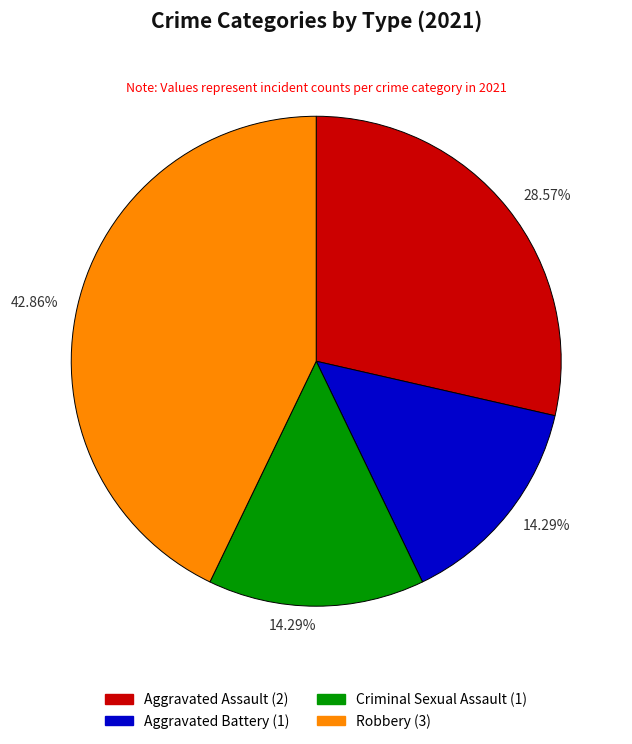

Which has a higher value, Aggravated Assault or Aggravated Battery?

Aggravated Assault